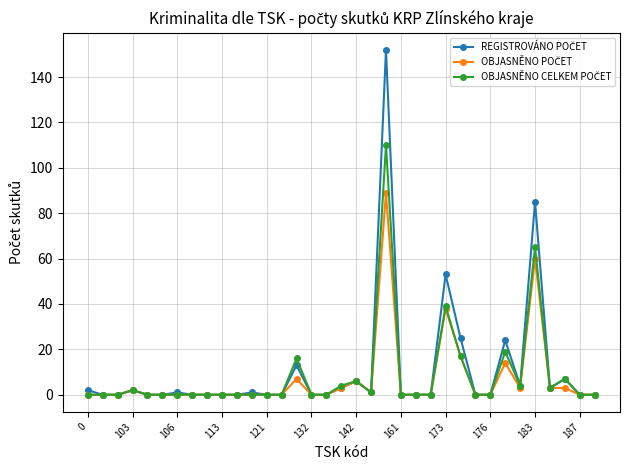

At how many categories does at least one series exceed 10?

6